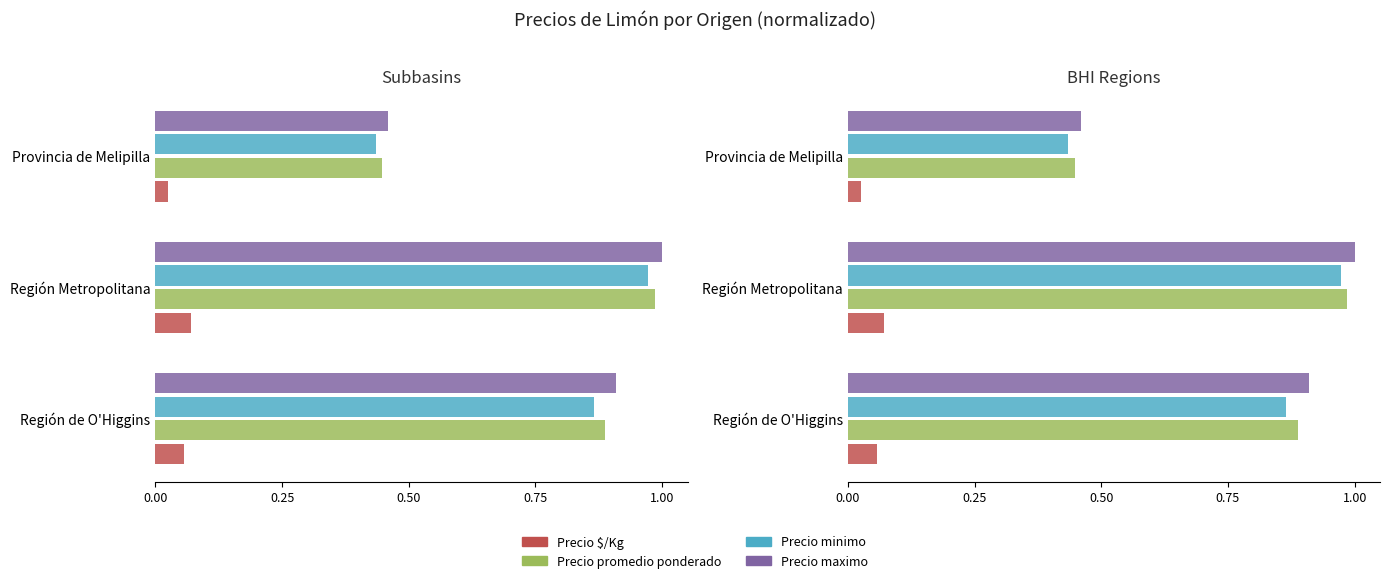

Does the chart contain any negative values?

No